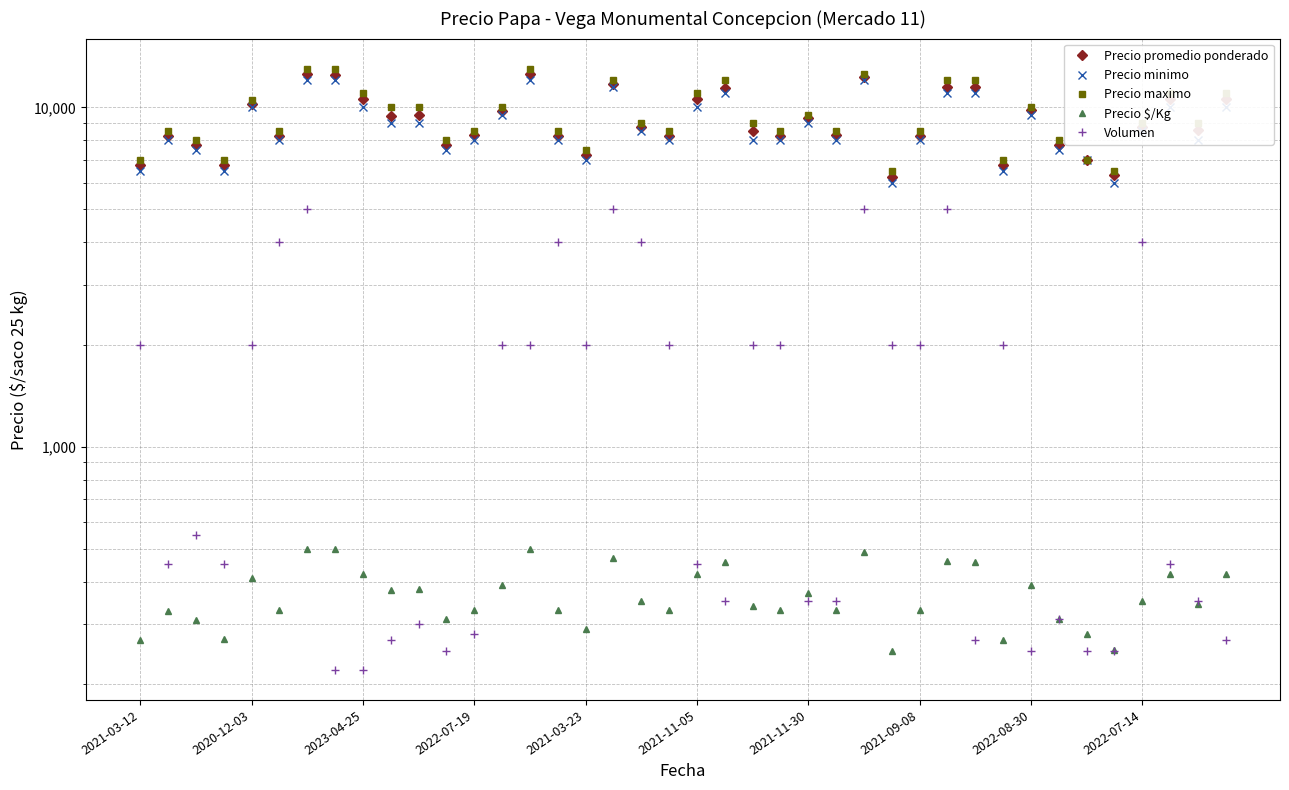

Between 18 and 39, which is larger?

39